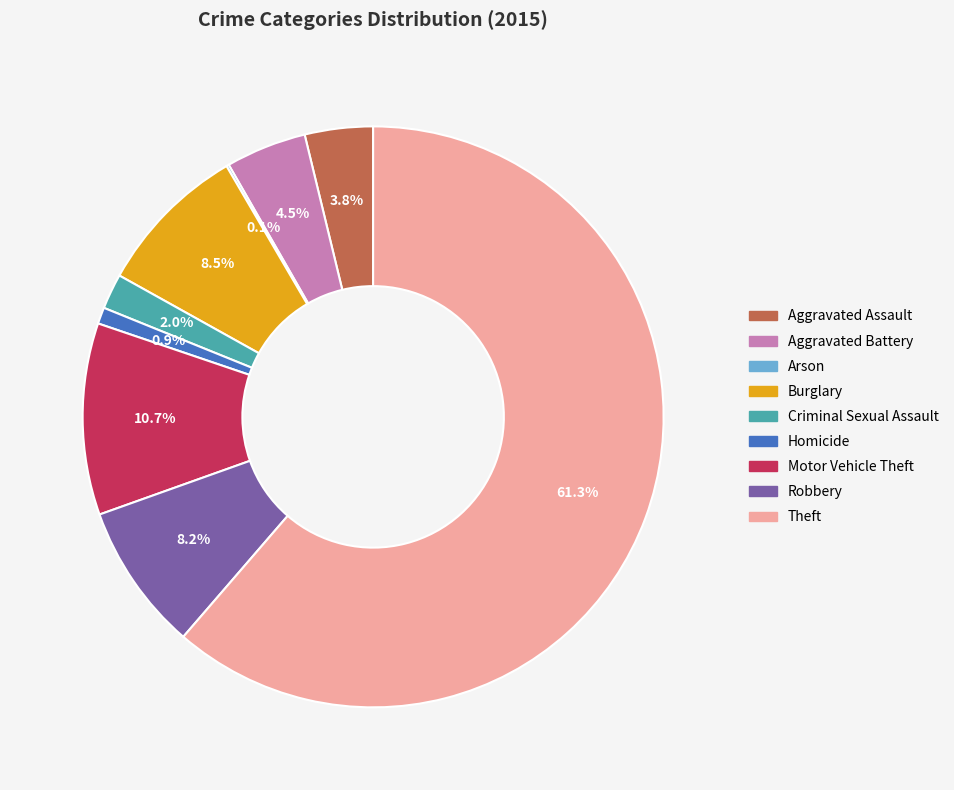

The Aggravated Assault slice represents 4% of the pie. True or false?

True